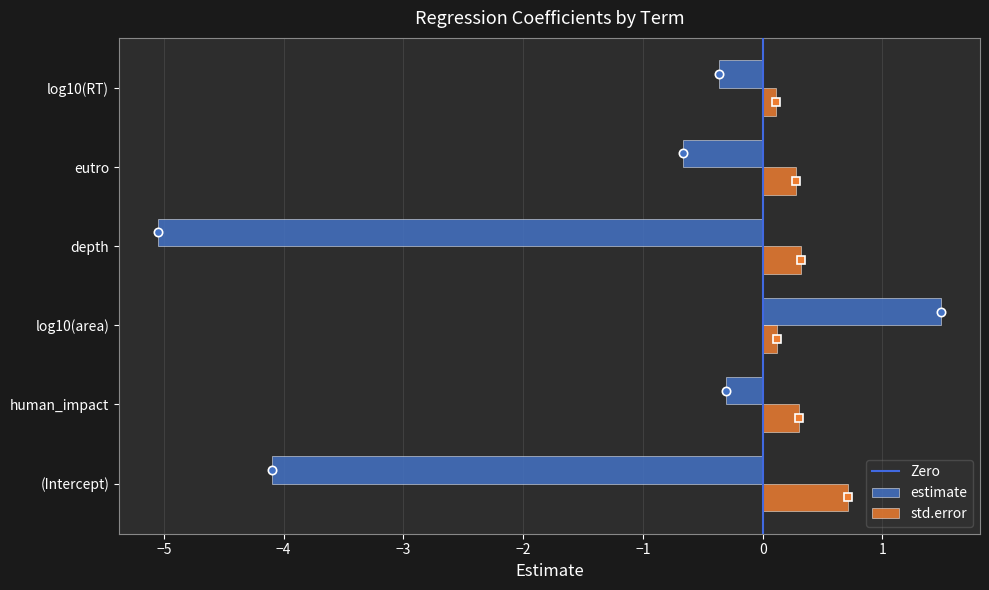

Count the std.error values in the range 0 to 1.

6